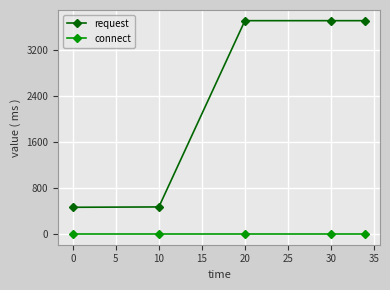

Does the chart have visible grid lines?

Yes